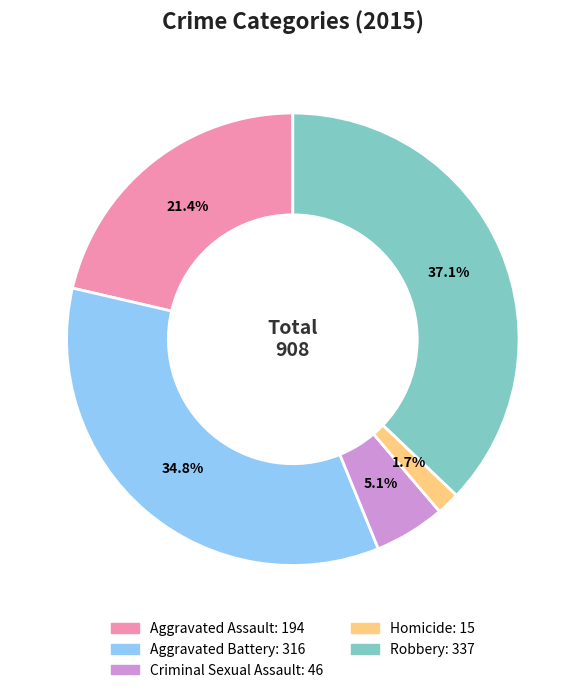

True or false: Aggravated Battery accounts for 35% of the total.

True